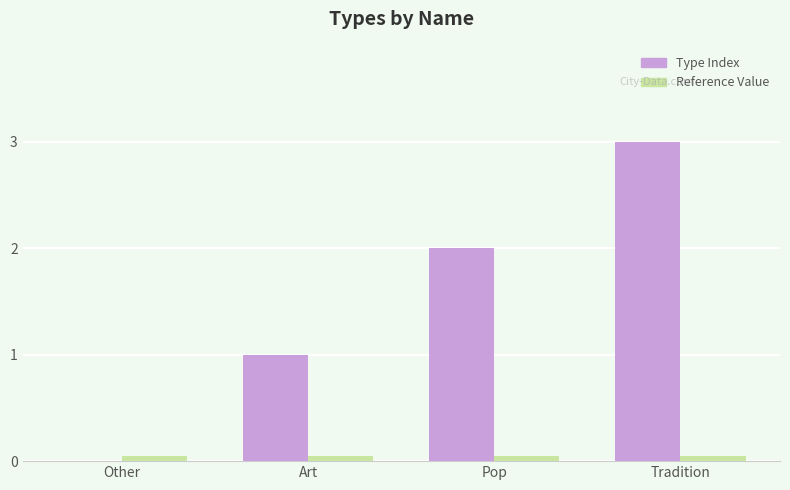

At which category is the sum across all series the highest?

Tradition